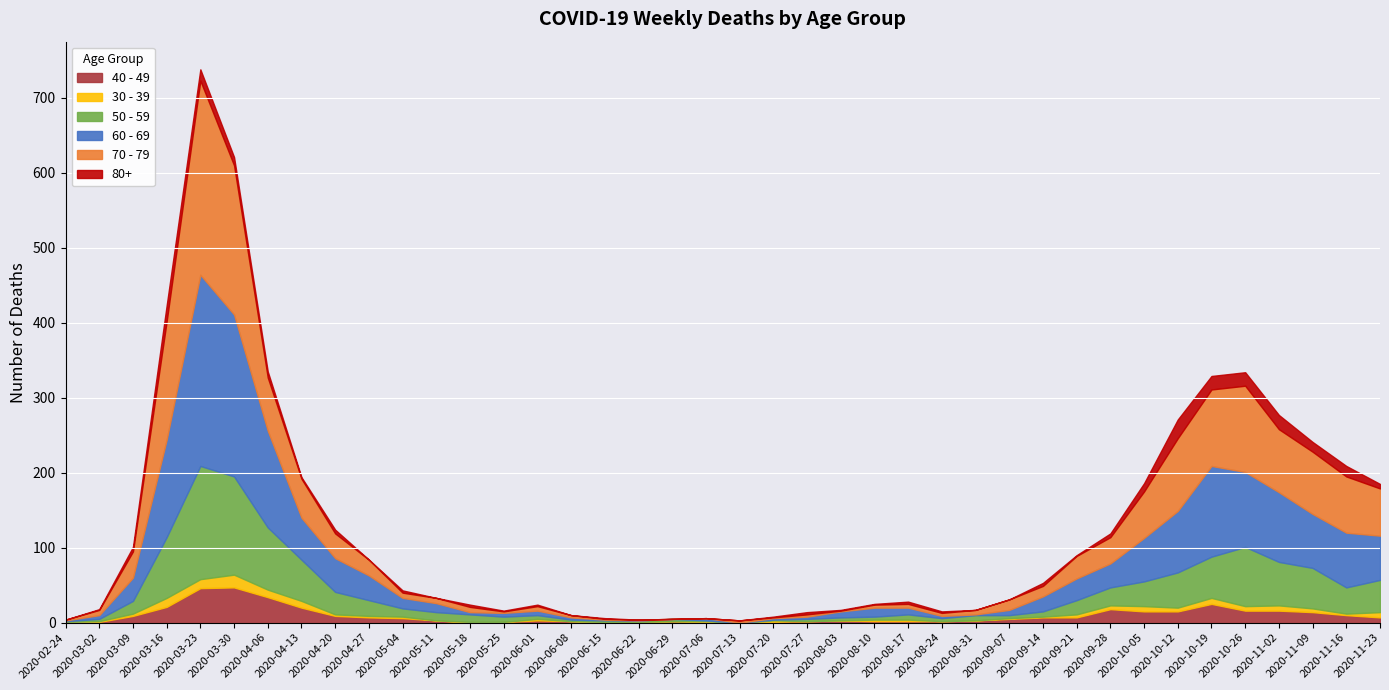

Which series has the widest spread of values?

70 - 79